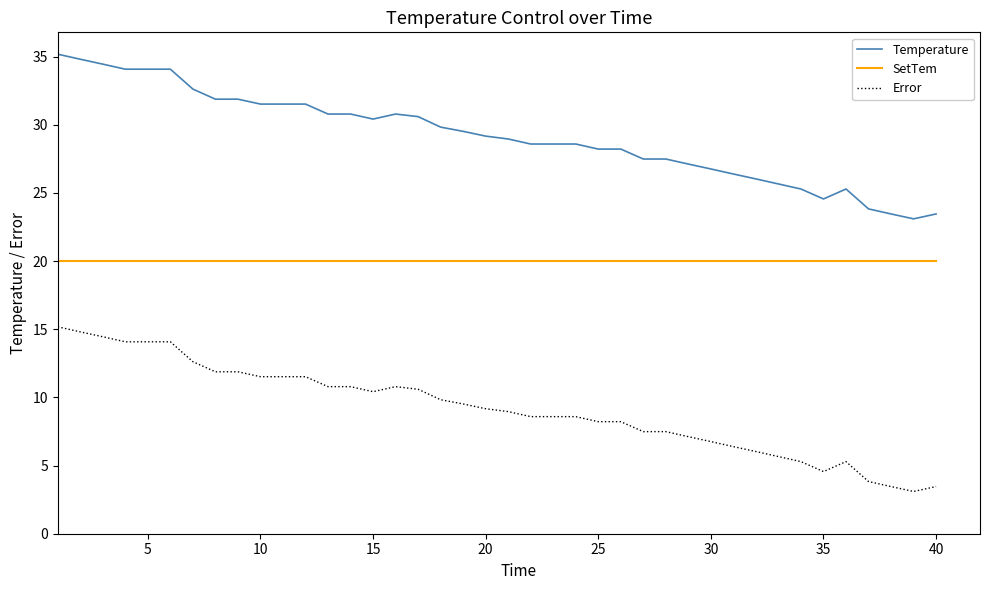

True or false: Temperature and Error intersect in this chart.

False